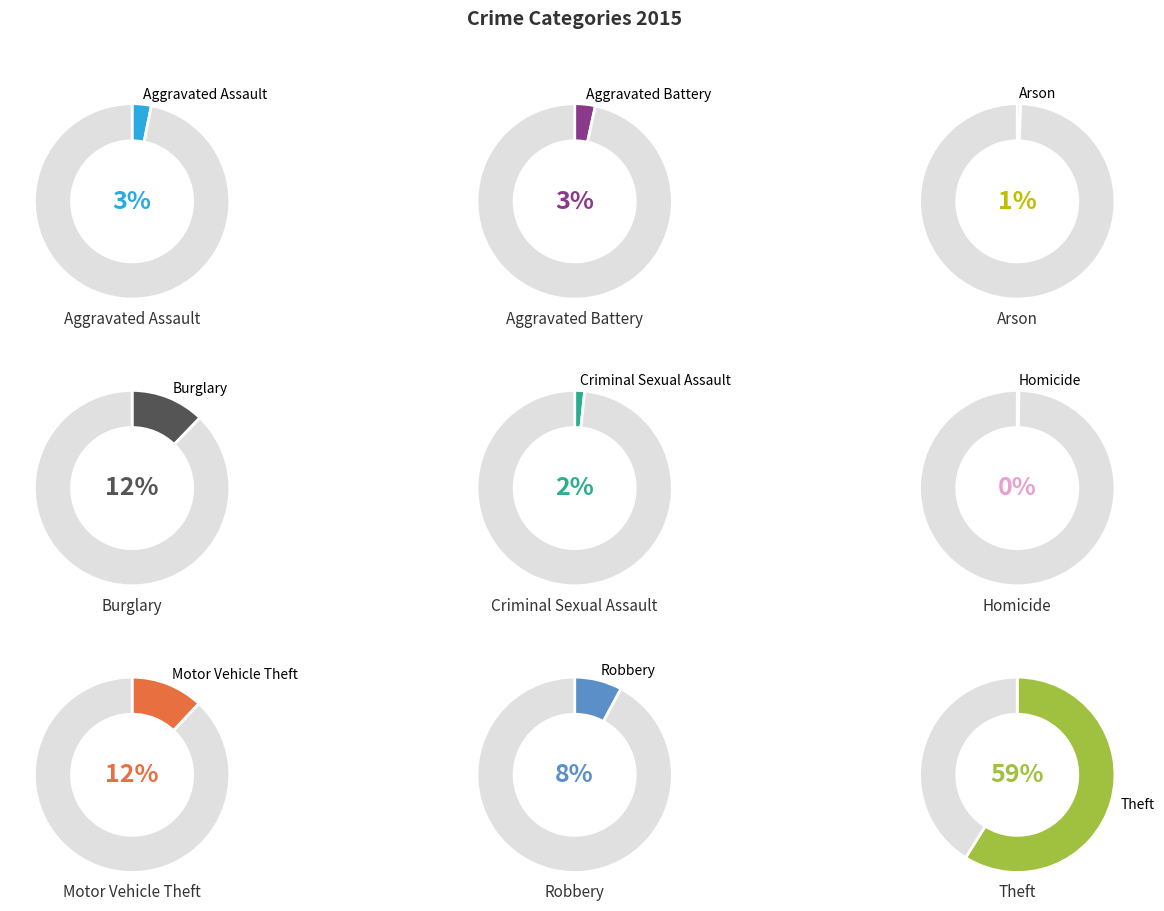

Between Burglary and Robbery, which is larger?

Burglary